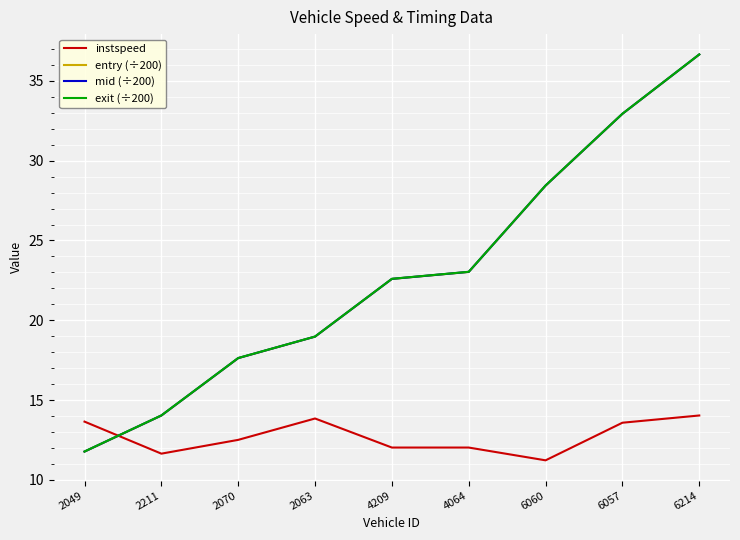

True or false: entry (÷200) and exit (÷200) cross at least once.

False